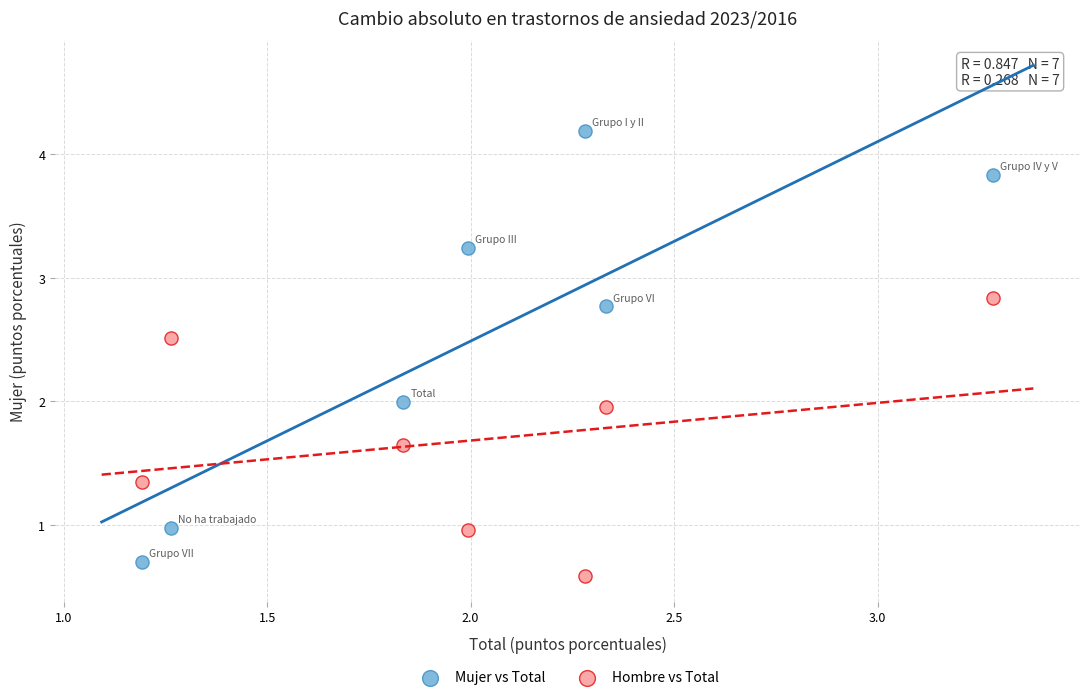

Which series contains the lowest Y value?

Hombre vs Total